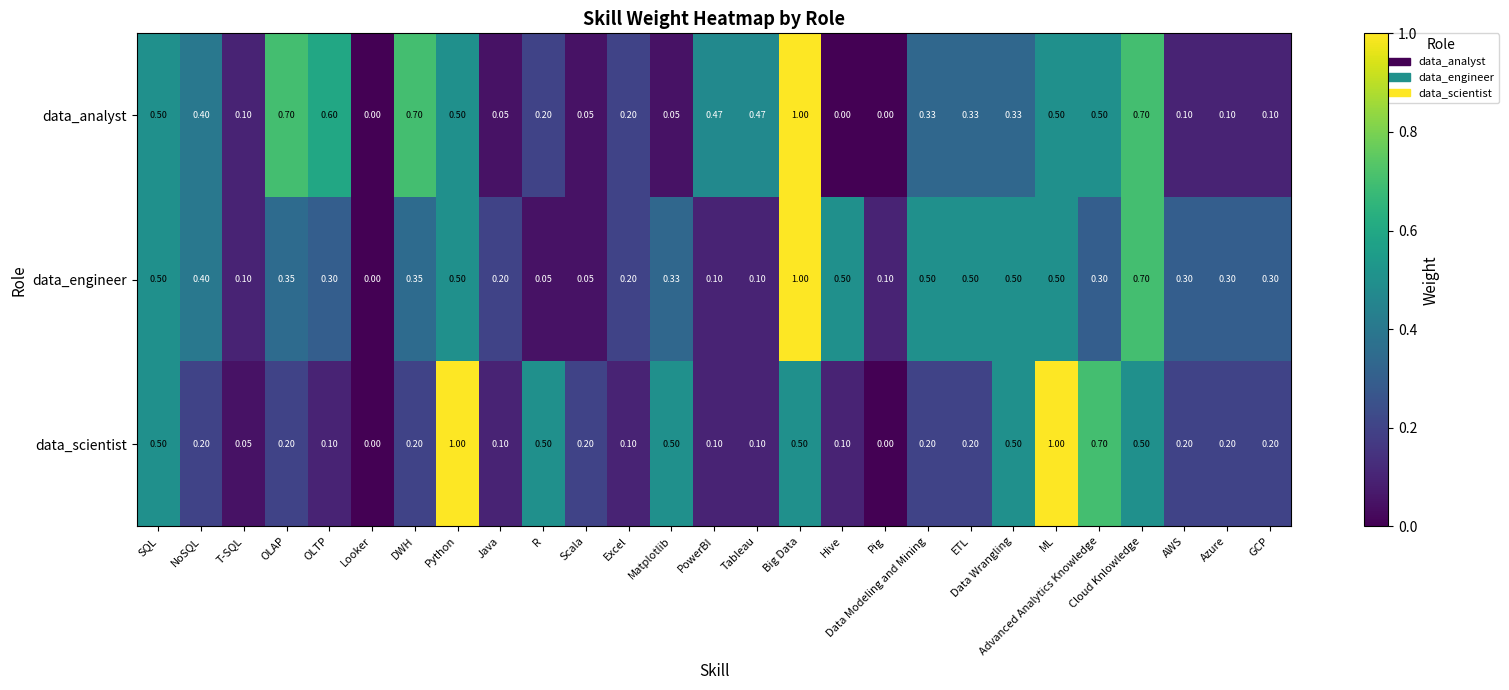

How many data points does each series have?

27